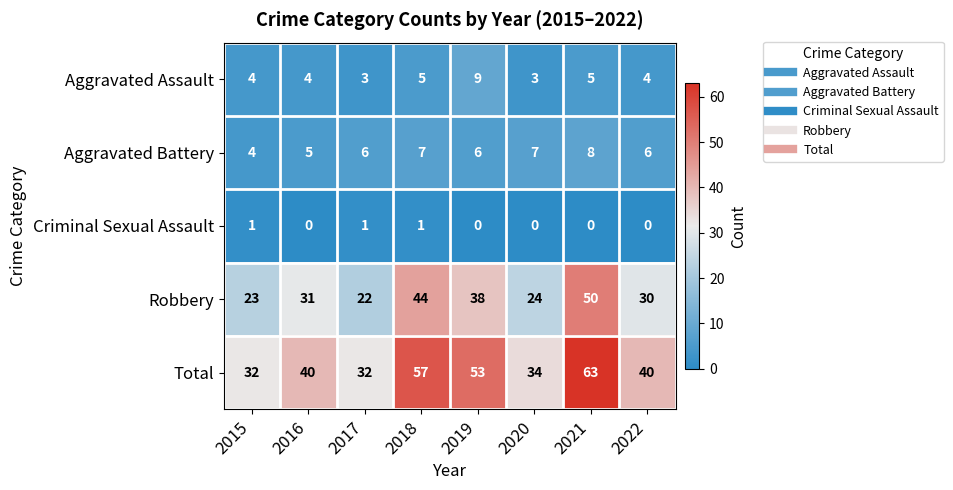

Where is Total nearest to the value 47?

2019